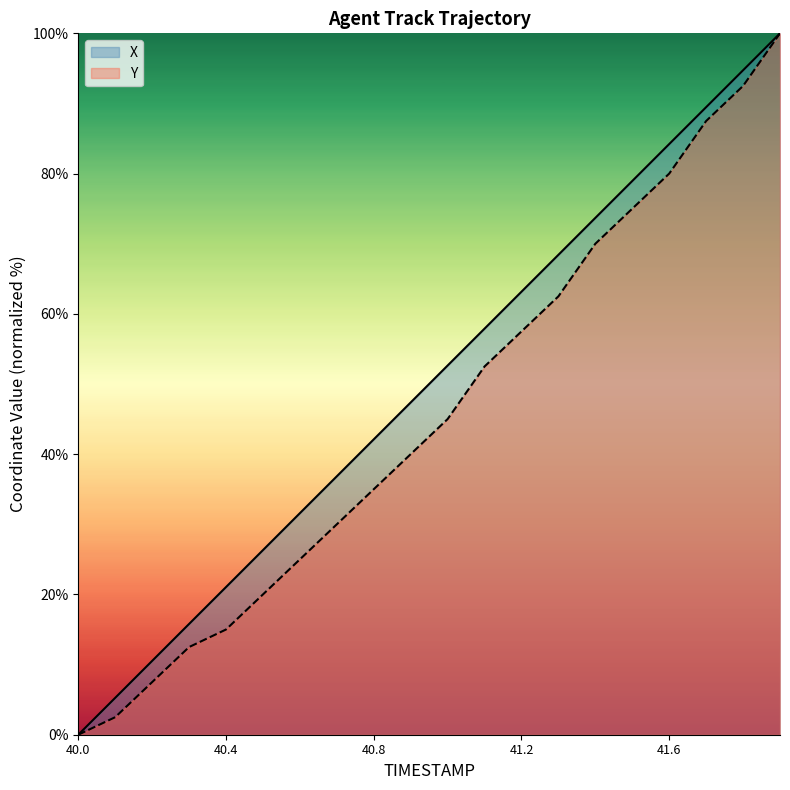

How many values in the X series exceed 52?

10